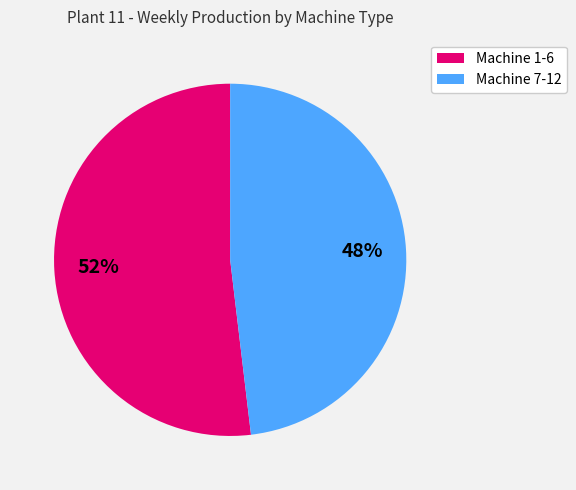

Which has a higher value, Machine 1-6 or Machine 7-12?

Machine 1-6